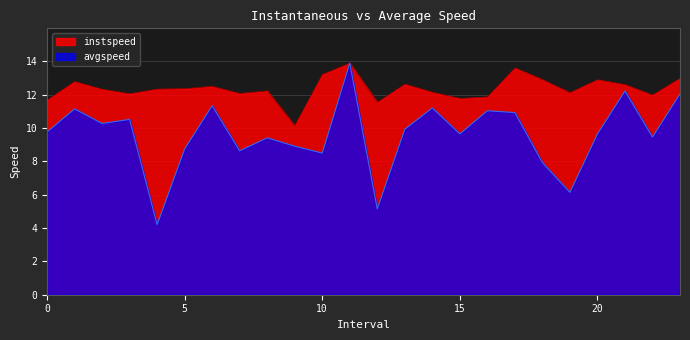

At which label does instspeed first exceed 12?

1.0